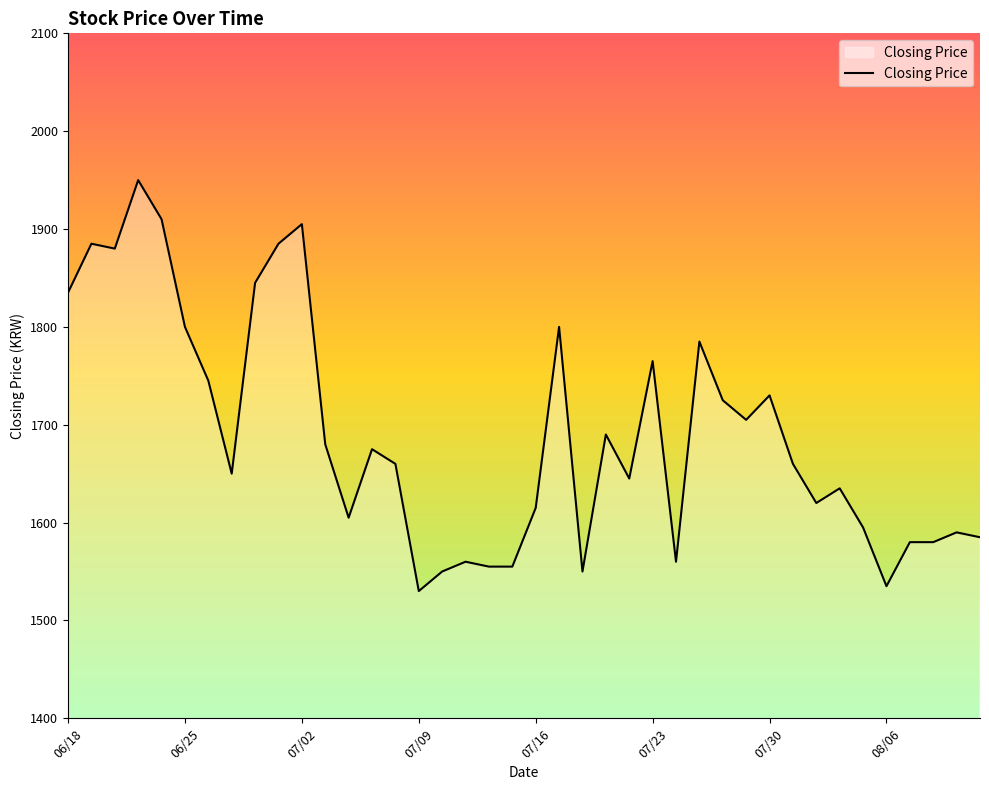

What is the minimum value shown in the chart?

1530